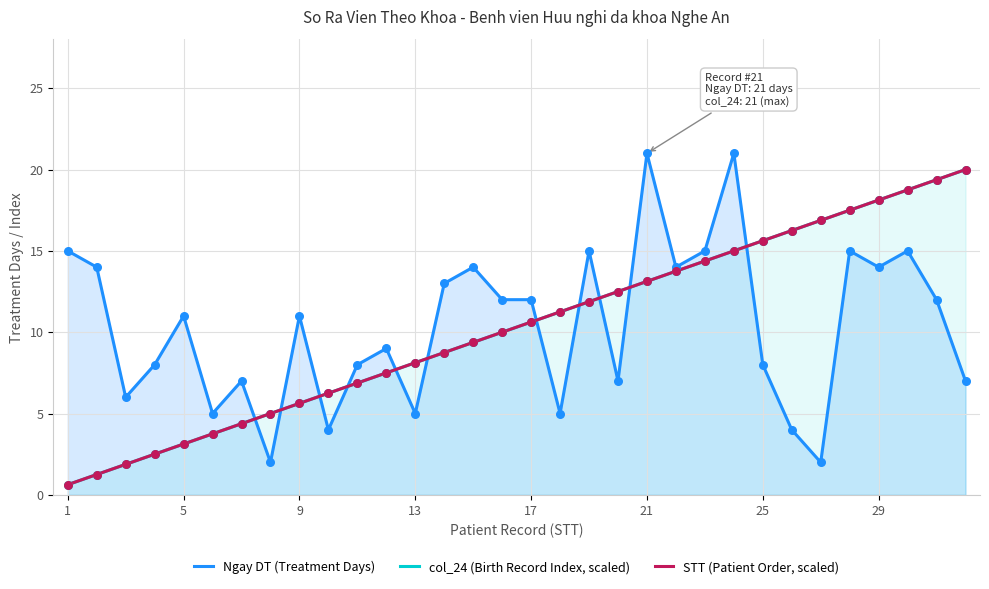

At which category is the sum across all series the highest?

29